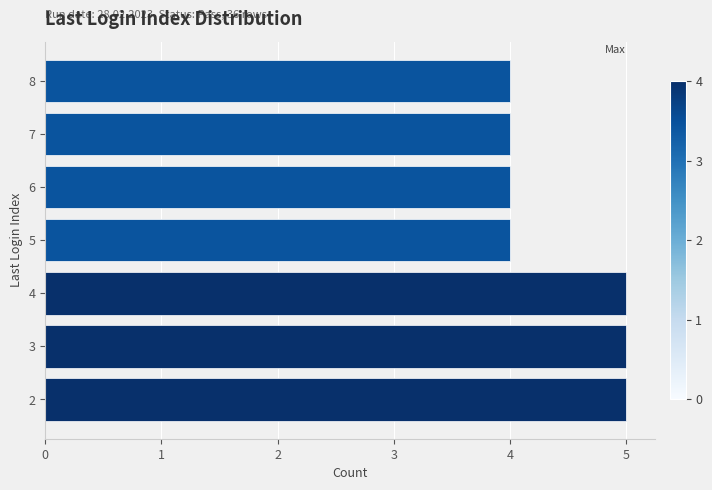

What is the average value?

4